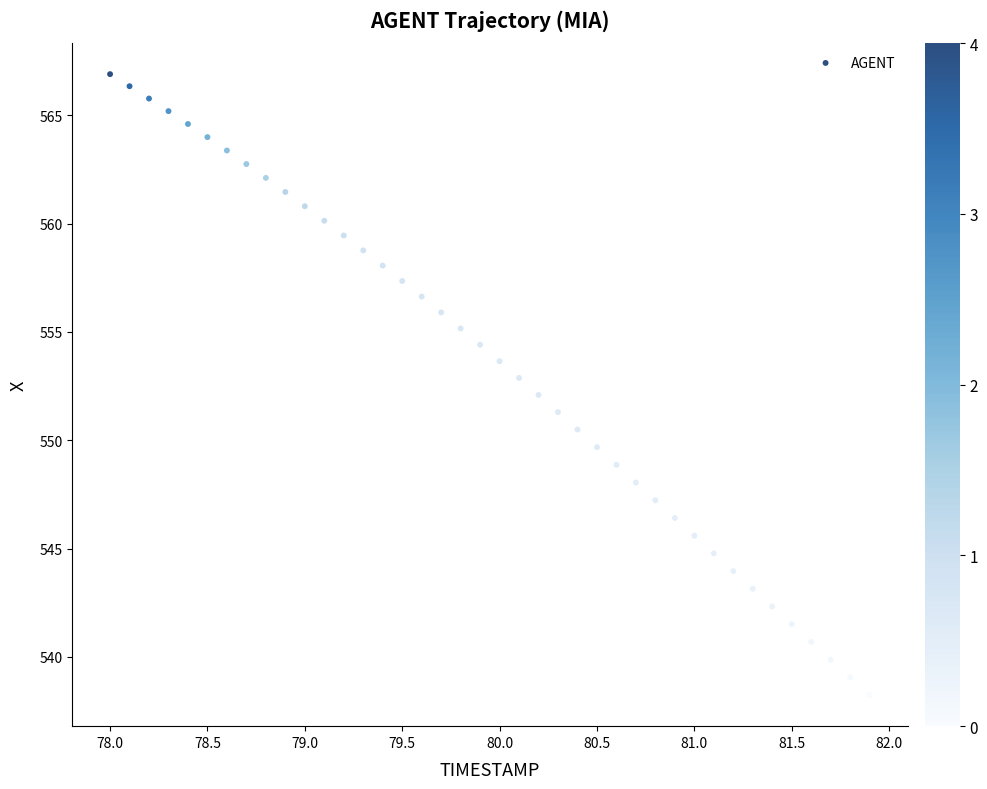

What is the range of Y values (max minus min)?

28.7